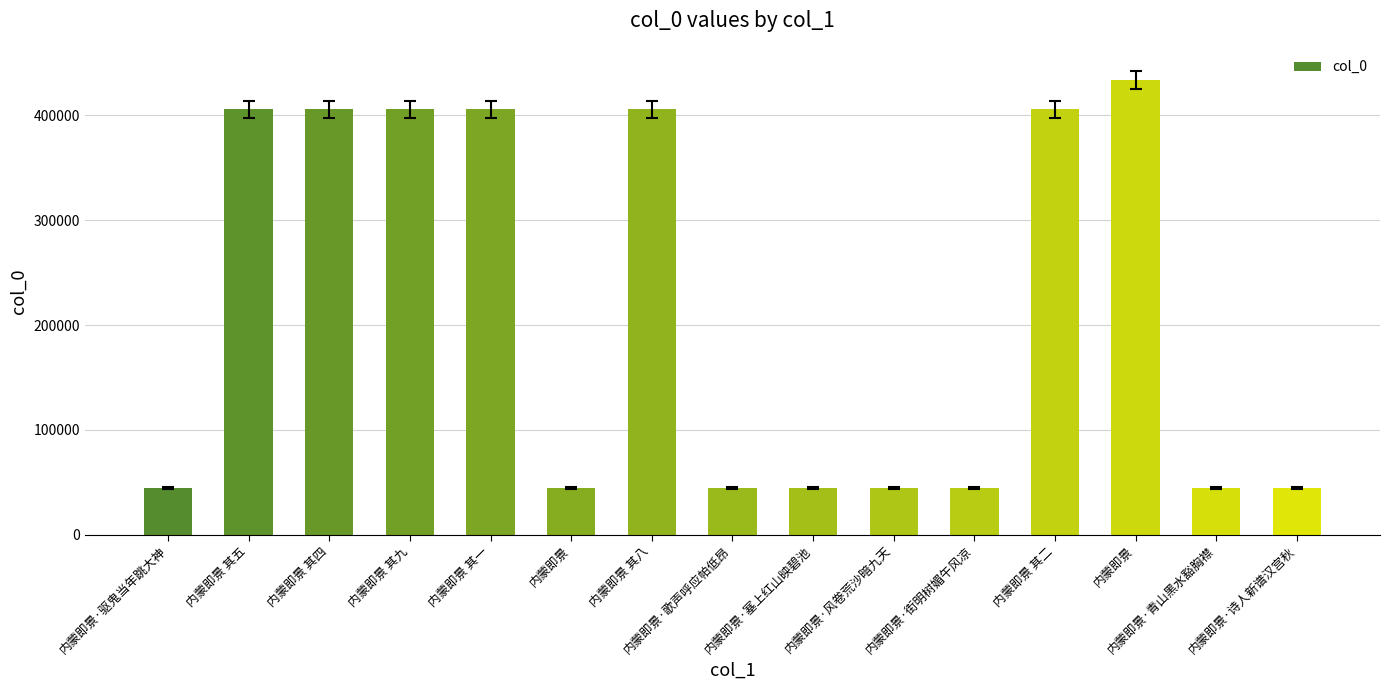

Count the number of data series in this chart.

1